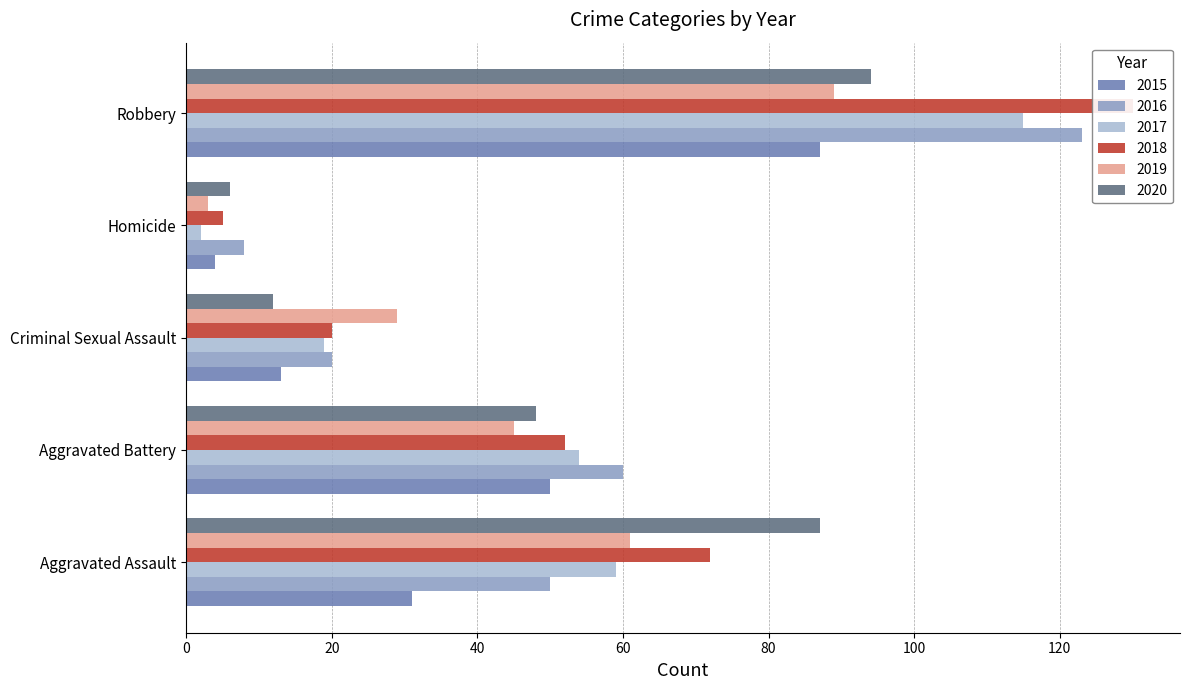

What are all the series names shown in the legend?

2015, 2016, 2017, 2018, 2019, 2020